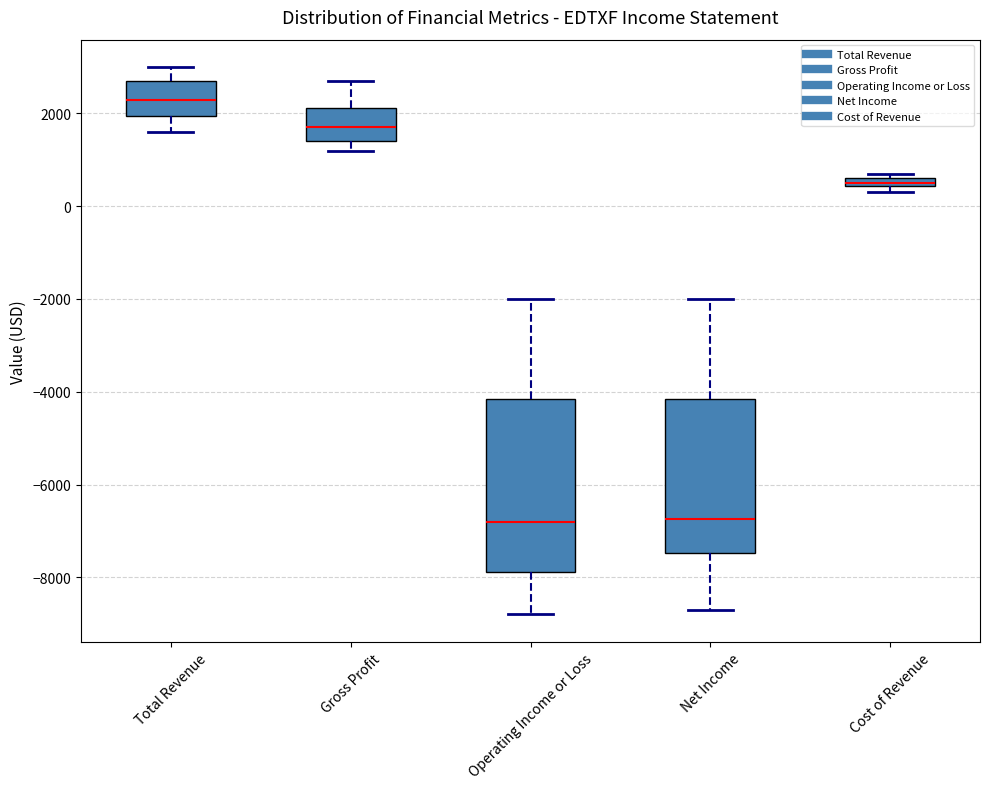

Which box is the tallest, from its lower edge to its upper edge?

Operating Income or Loss